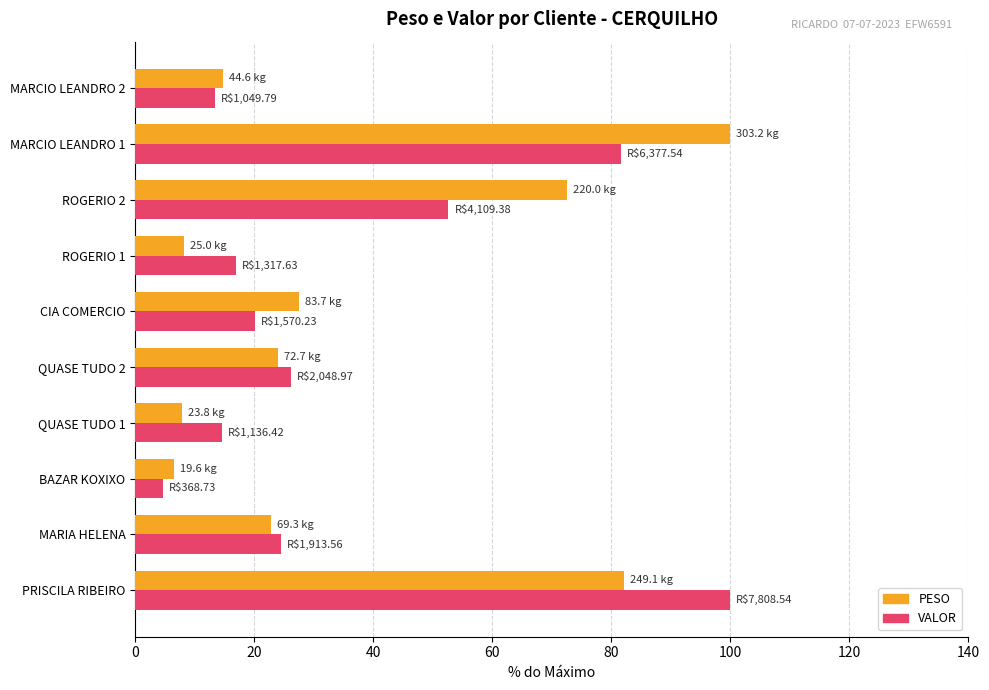

What are all the series names shown in the legend?

PESO, VALOR